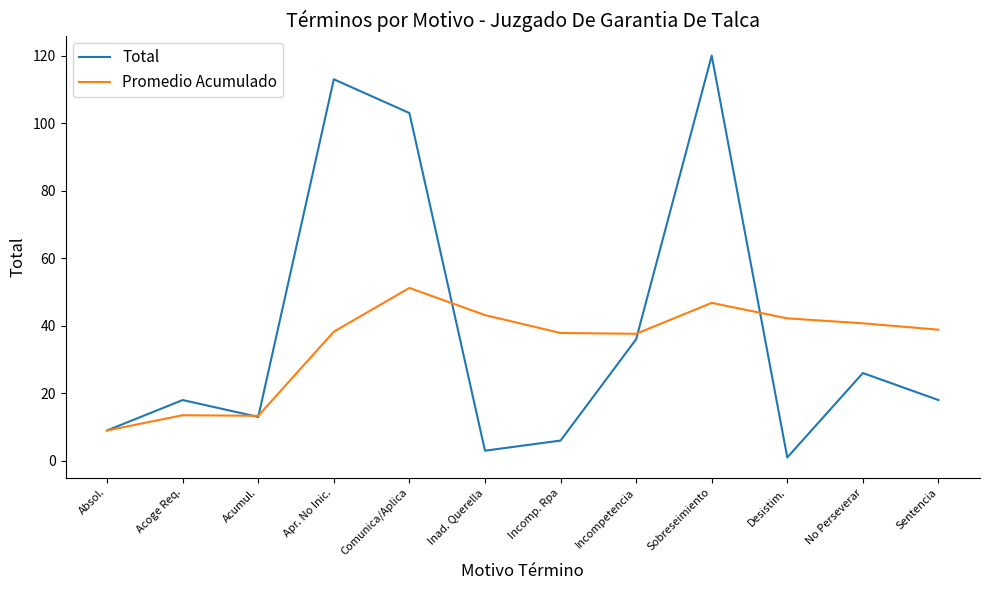

Where is Total nearest to the value 60?

Incompetencia